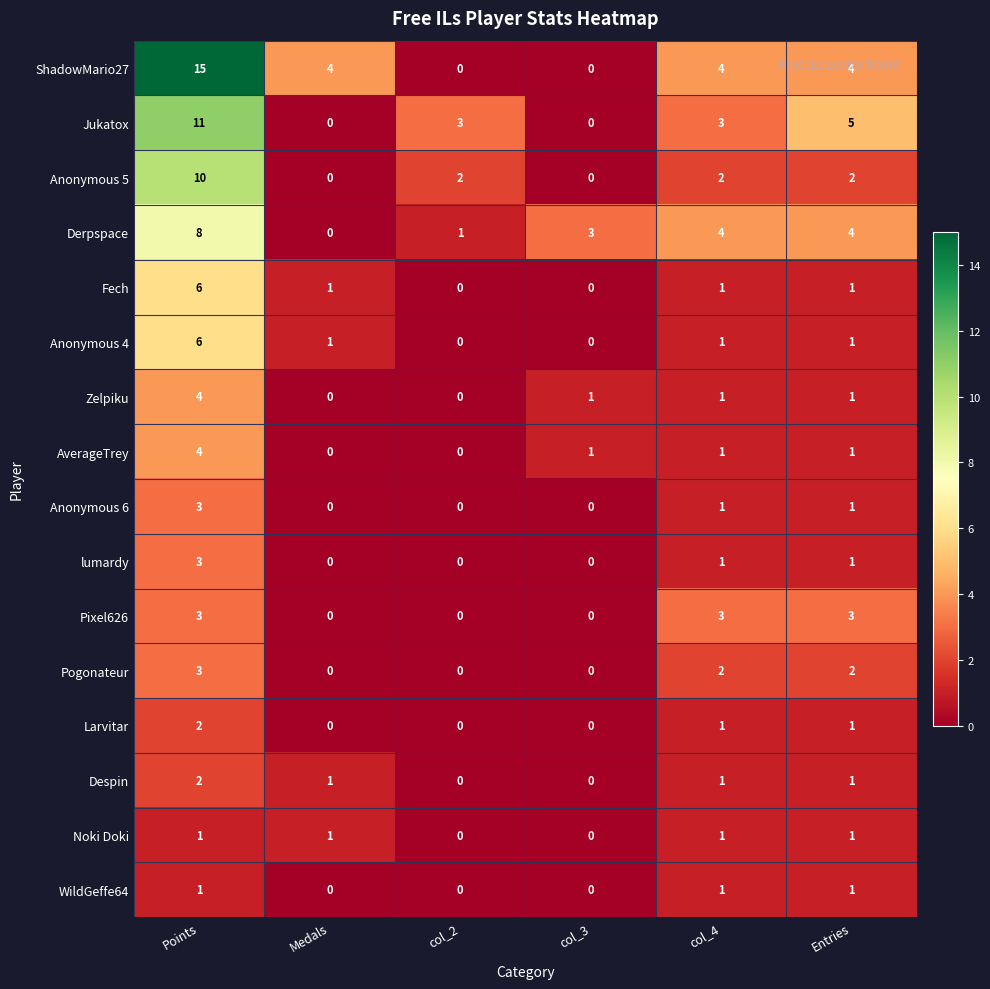

How many Anonymous 6 values are between 0 and 1?

5